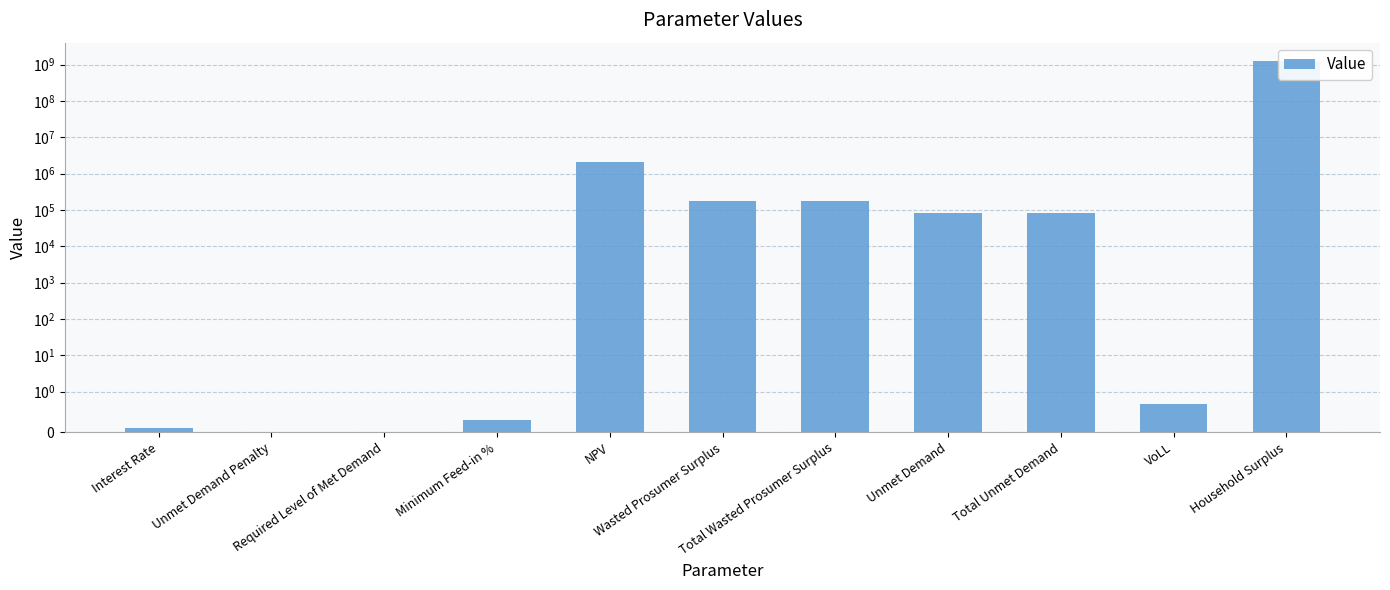

At which label is the value closest to 617021566?

NPV